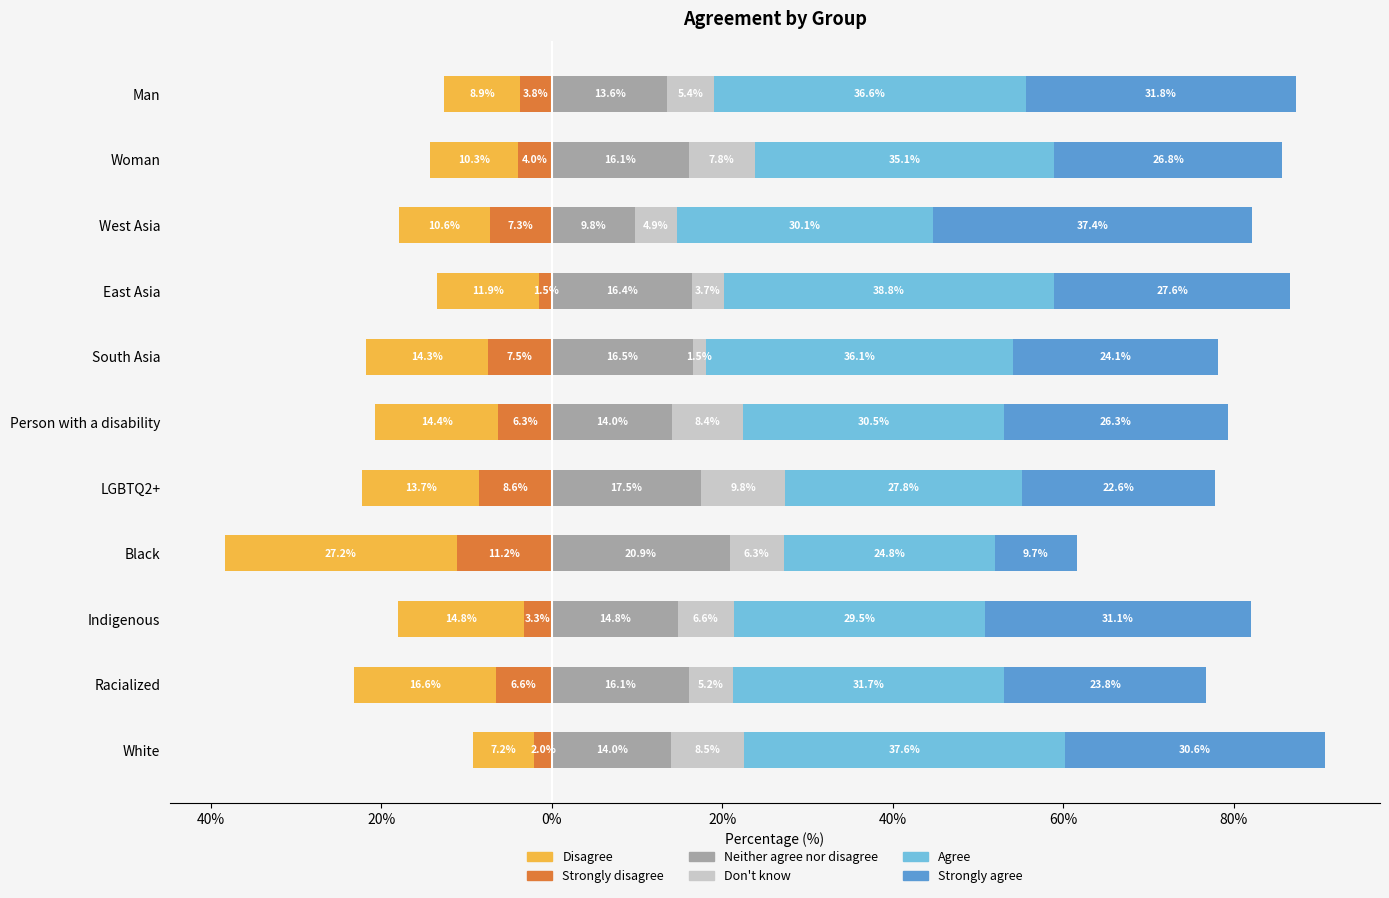

Is it true that Neither agree nor disagree equals 25.9 at South Asia?

False